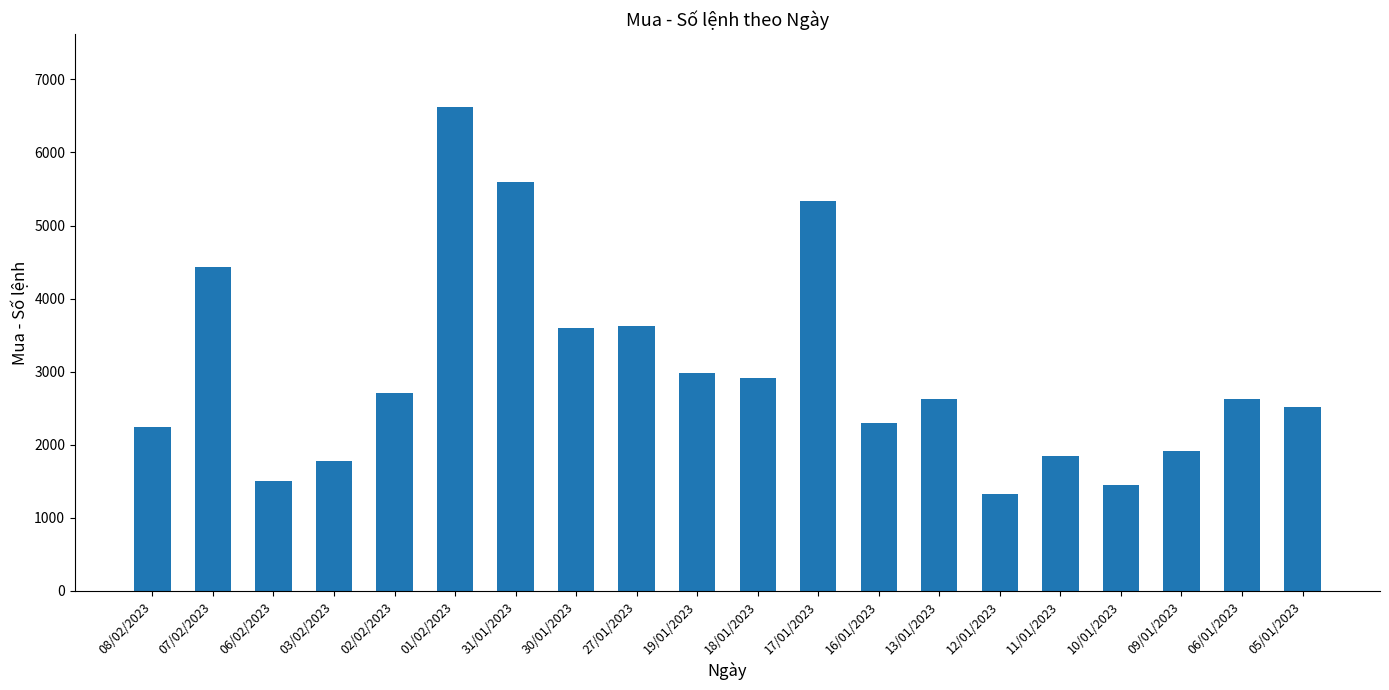

What is the sum of all values?

59944